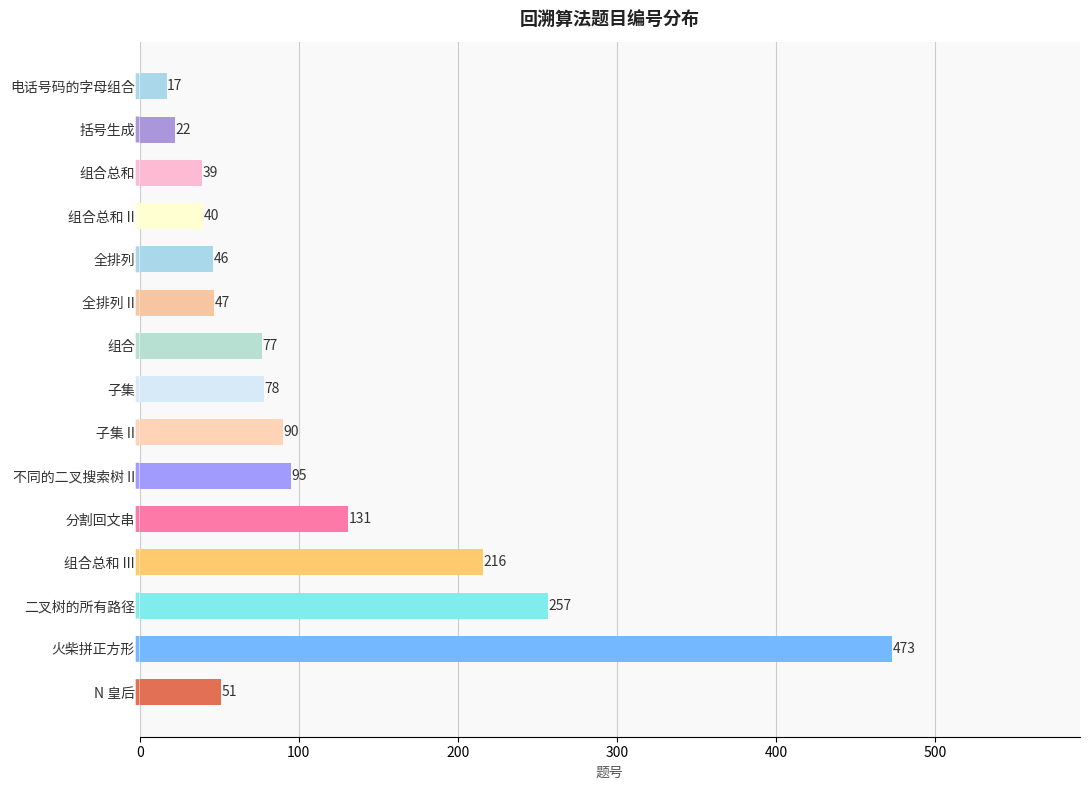

The chart shows a value of 22 at 括号生成. True or false?

True